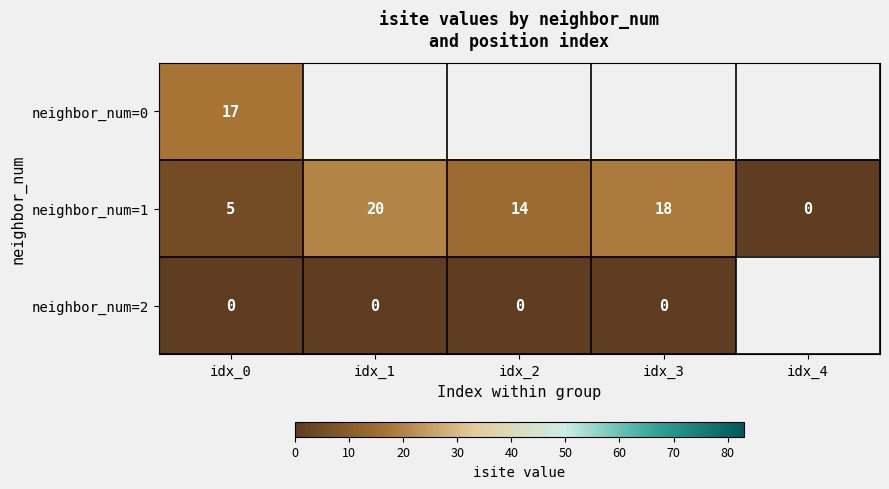

At which label does neighbor_num=1 reach its peak?

idx_1